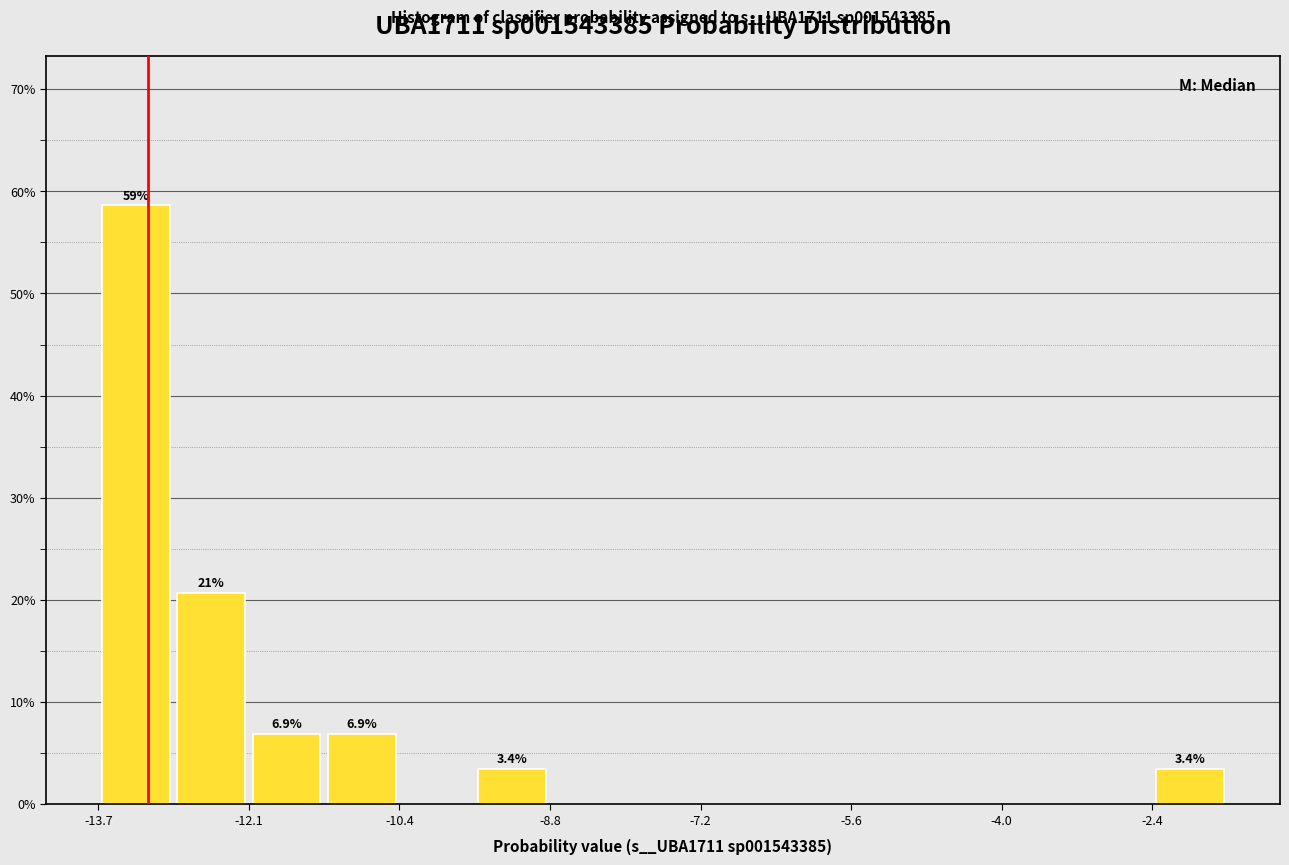

Over which range of the x-axis is the bar tallest?

-13.6 to -12.8